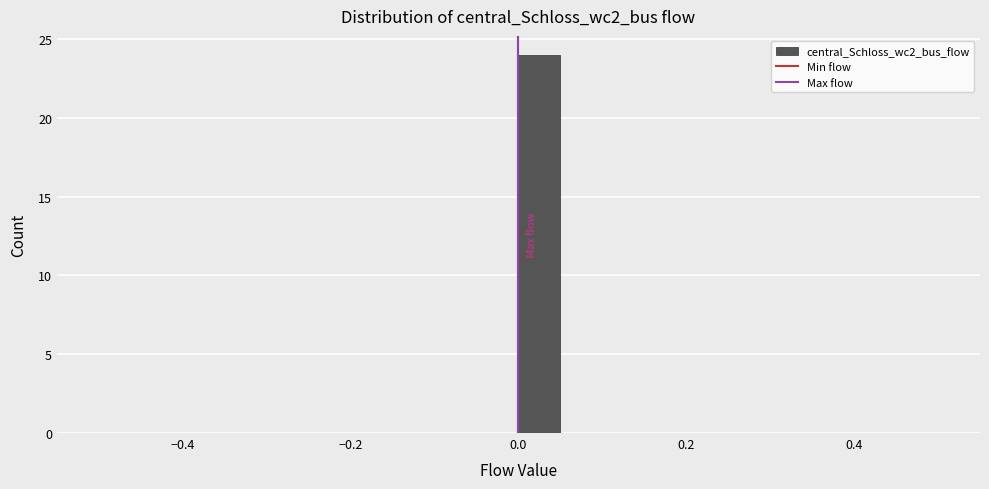

Read against the x-axis, roughly where is the centre of the tallest bar?

0.02